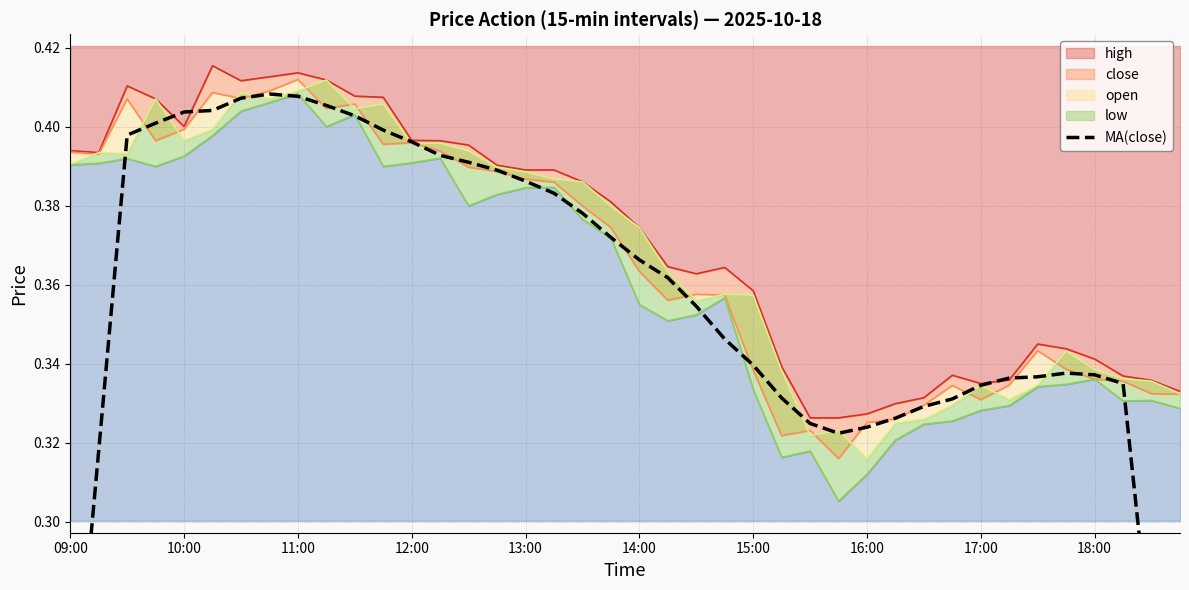

What is the change in value from 19 to 38?

-0.1